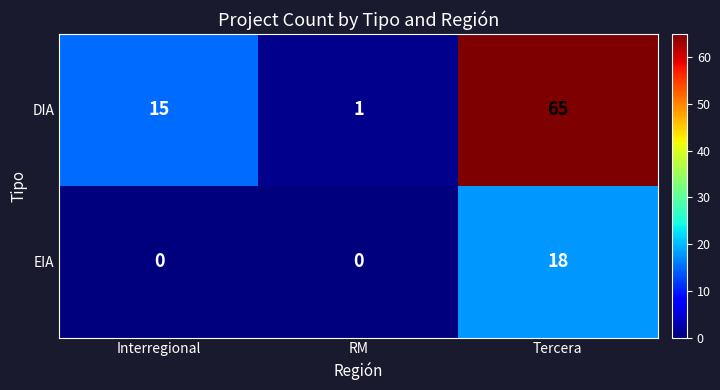

Reading left to right, extract all data points from this chart.

DIA: 15	1	65
EIA: 0	0	18